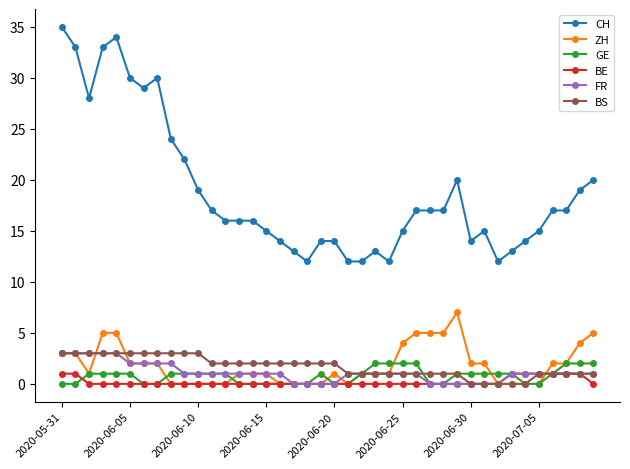

Which series has the widest spread of values?

CH